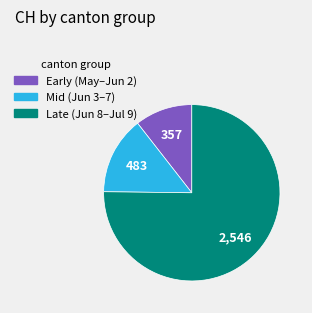

Is there a majority slice in this chart?

Yes